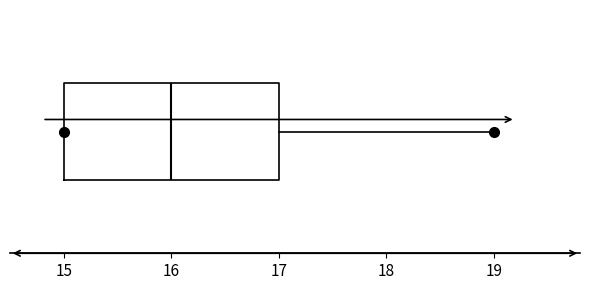

Transcribe this box plot: give where the median line is, the range the box spans, and where the two whiskers end, as read against the x-axis. The values are not printed on the chart, so give them approximately, as read against the axis.

median 16, box 15 to 17, whiskers 15 to 19